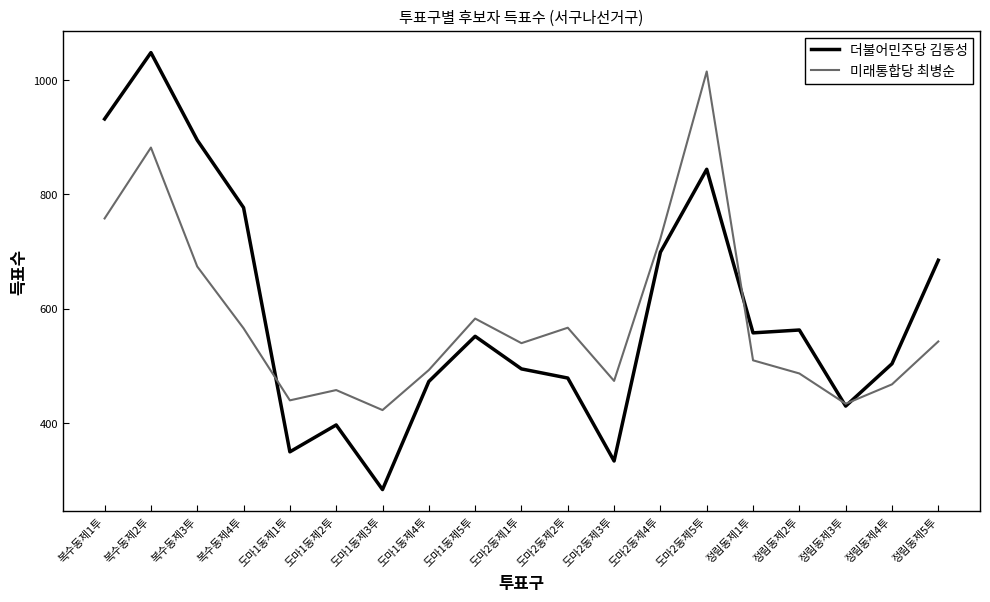

Which series changed the most between 복수동제2투 and 도마1동제5투?

더불어민주당 김동성